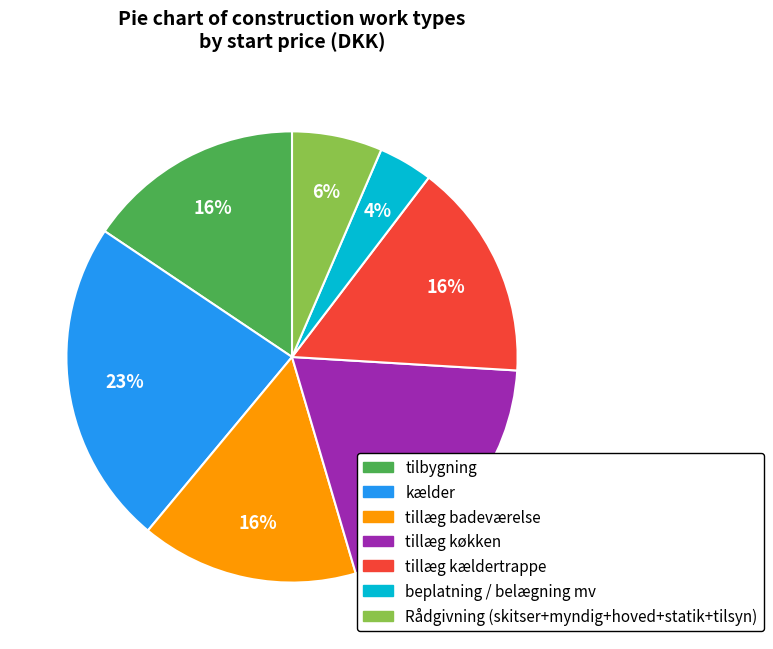

How many segments does this pie chart have?

7